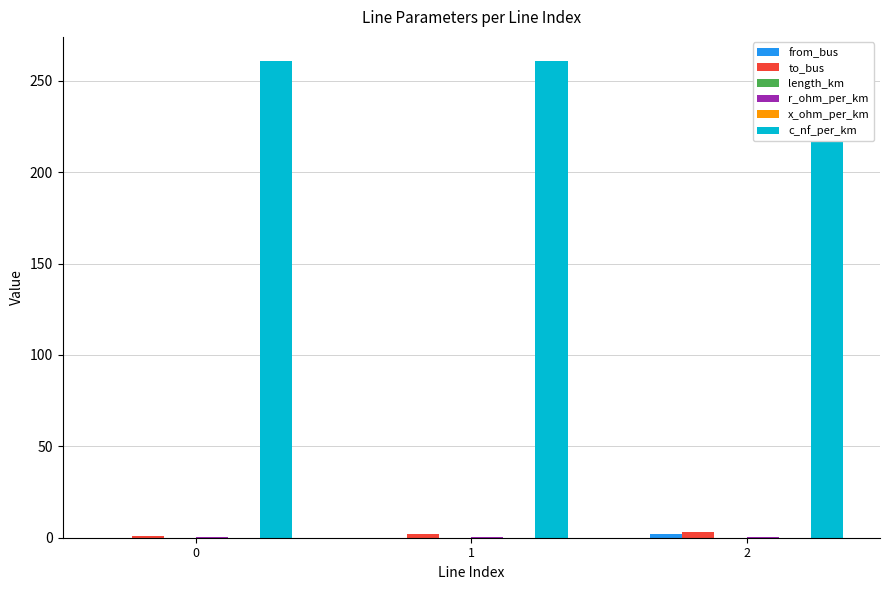

Which series has the largest range (max minus min)?

from_bus